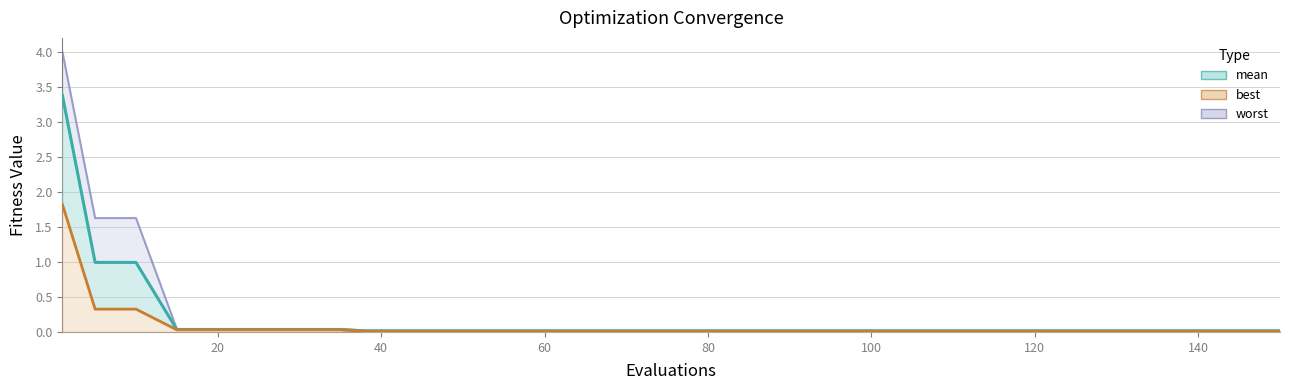

How many lines are shown in the chart?

3